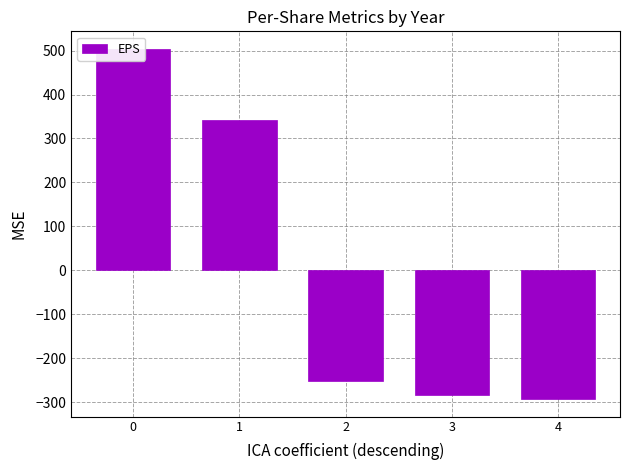

Which category has the lowest value across all series?

4